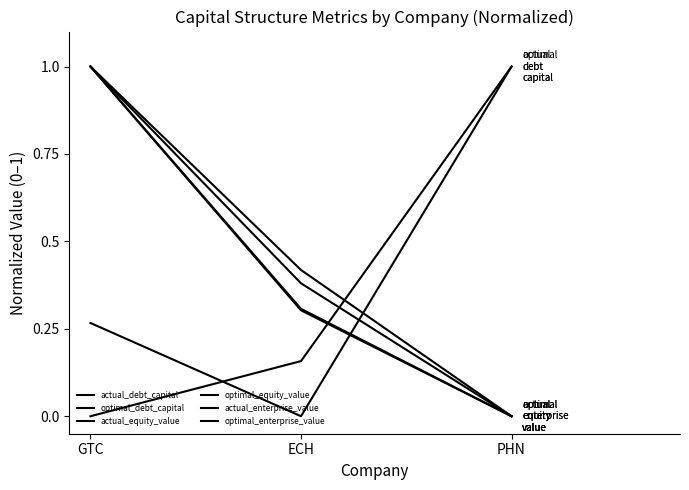

Is this an area chart (filled region under the line)?

No